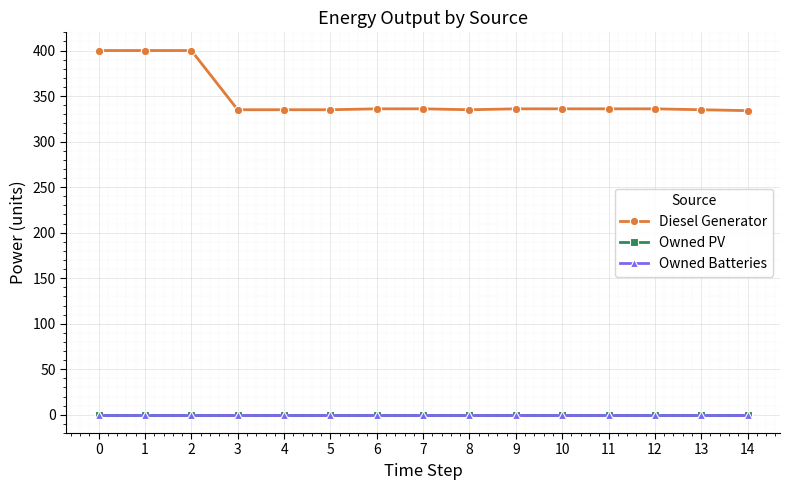

True or false: Owned PV and Owned Batteries intersect in this chart.

False